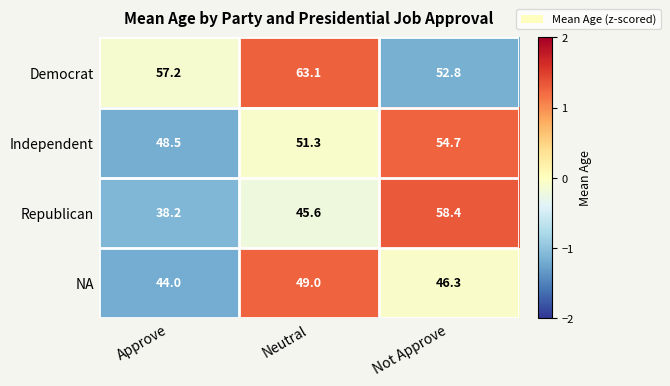

Which series changed the most between Approve and Neutral?

Republican